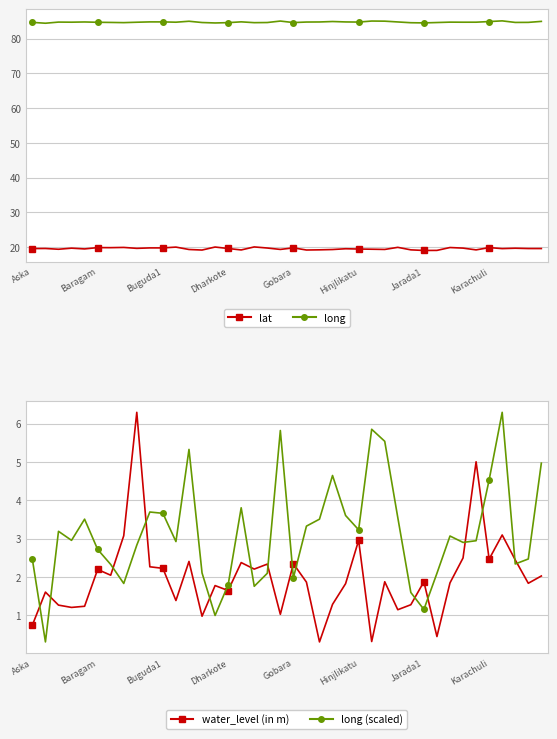

Does the chart have visible grid lines?

Yes